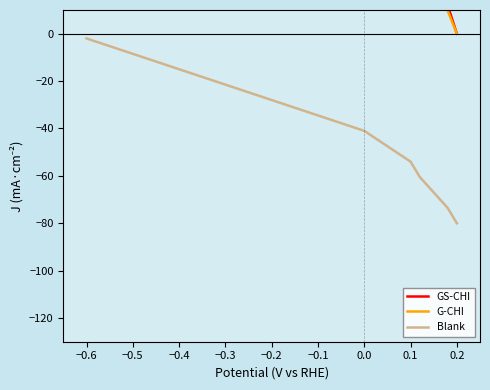

Which series has the largest range (max minus min)?

GS-CHI